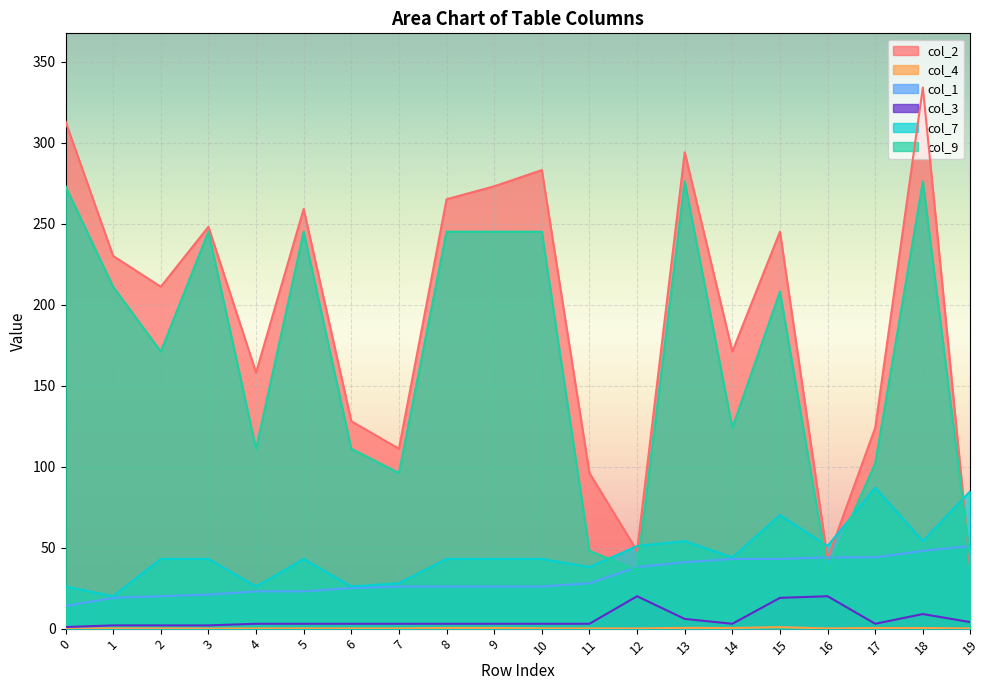

Reading left to right, list all the values displayed in this chart.

col_2: 313.0	230.0	211.0	248.0	158.0	259.0	128.0	111.0	265.0	273.0	283.0	96.0	48.0	294.0	171.0	245.0	43.0	124.0	334.0	36.0
col_4: 0.1	0.2	0.2	0.1	0.1	0.2	0.1	0.1	0.4	0.4	0.2	0.2	0.1	0.5	0.4	0.9	0.1	0.4	0.4	0.1
col_1: 14.0	19.0	20.0	21.0	23.0	23.0	25.0	26.0	26.0	26.0	26.0	28.0	38.0	41.0	43.0	43.0	44.0	44.0	48.0	51.0
col_3: 1.0	2.0	2.0	2.0	3.0	3.0	3.0	3.0	3.0	3.0	3.0	3.0	20.0	6.0	3.0	19.0	20.0	3.0	9.0	4.0
col_7: 26.0	20.0	43.0	43.0	26.0	43.0	26.0	28.0	43.0	43.0	43.0	38.0	51.0	54.0	44.0	70.0	51.0	87.0	54.0	85.0
col_9: 273.0	211.0	171.0	245.0	111.0	245.0	111.0	96.0	245.0	245.0	245.0	48.0	36.0	276.0	124.0	208.0	36.0	102.0	276.0	41.0